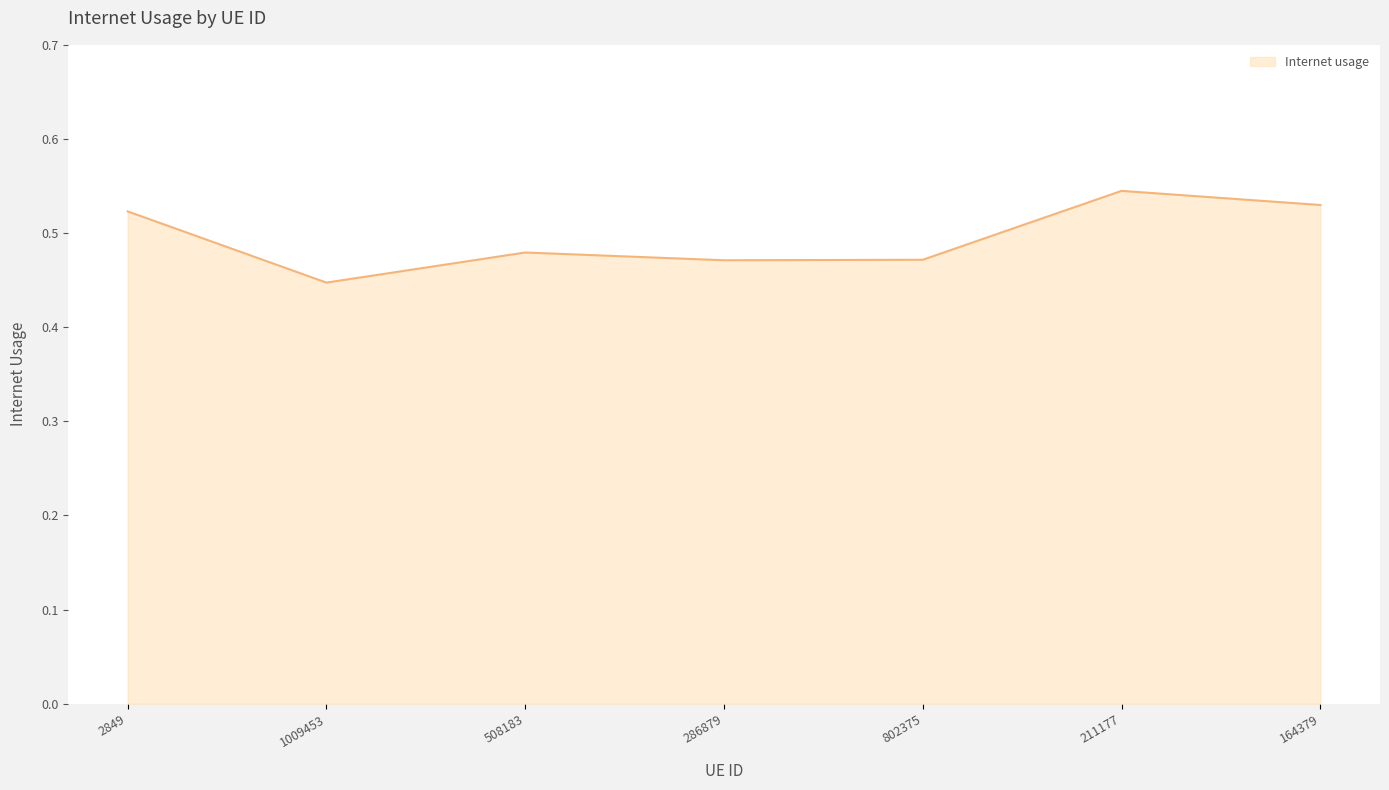

True or false: there are more than 1 points higher than both neighbors.

True